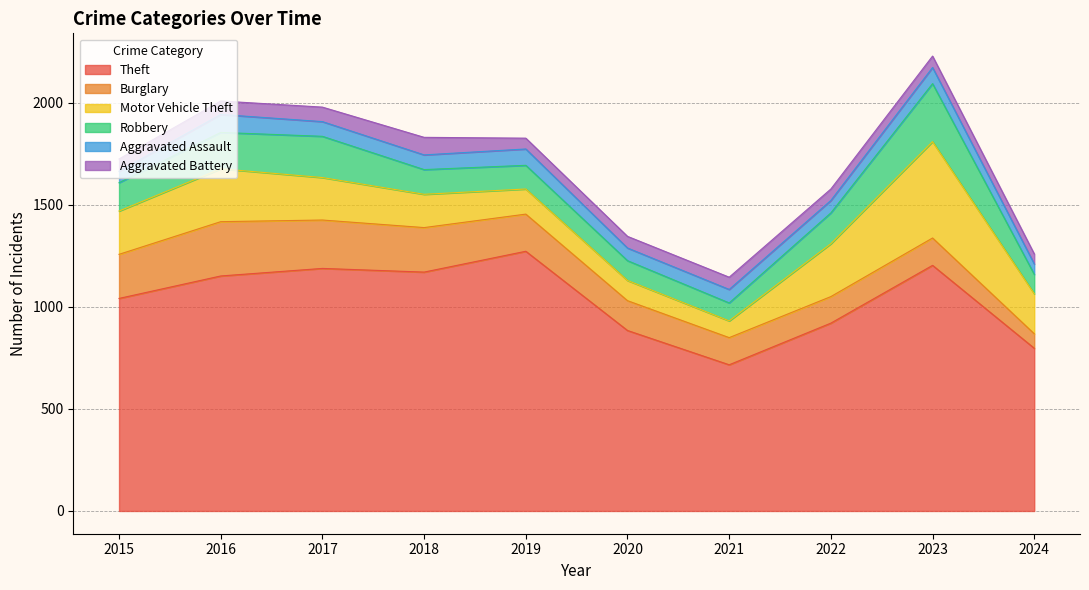

List the labels in order of Aggravated Assault value, smallest first.

2024, 2015, 2022, 2020, 2021, 2017, 2018, 2023, 2019, 2016